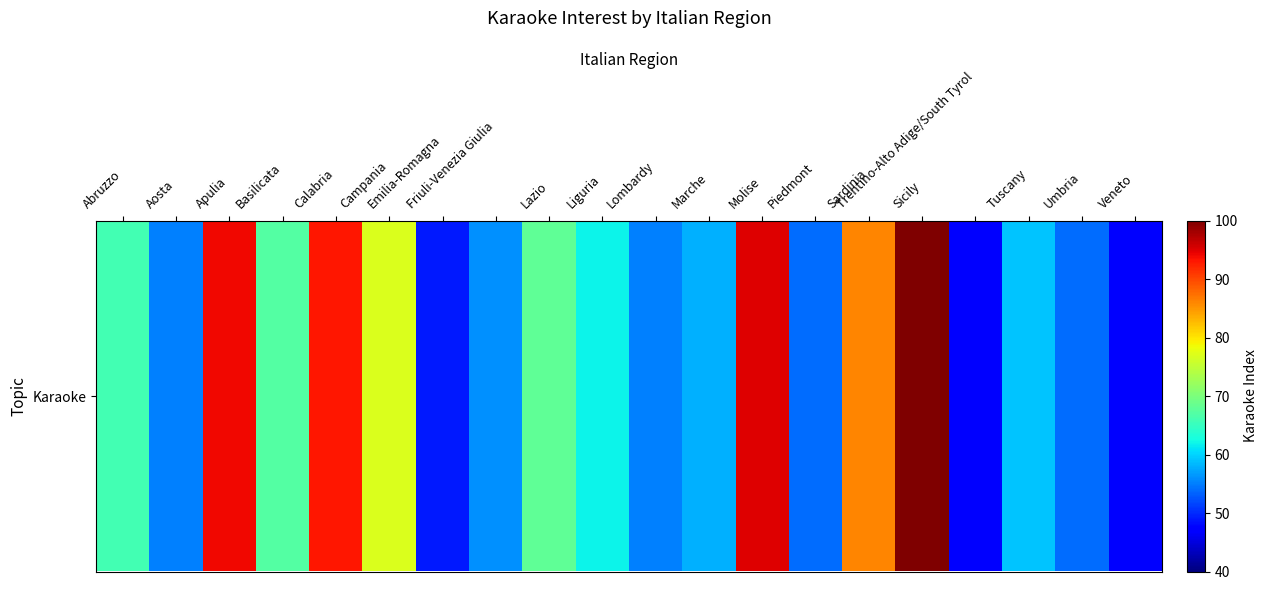

List the labels in order of value, largest first.

Sicily, Molise, Apulia, Calabria, Sardinia, Campania, Lazio, Basilicata, Abruzzo, Liguria, Tuscany, Marche, Friuli-Venezia Giulia, Aosta, Lombardy, Piedmont, Umbria, Emilia-Romagna, Trentino-Alto Adige/South Tyrol, Veneto